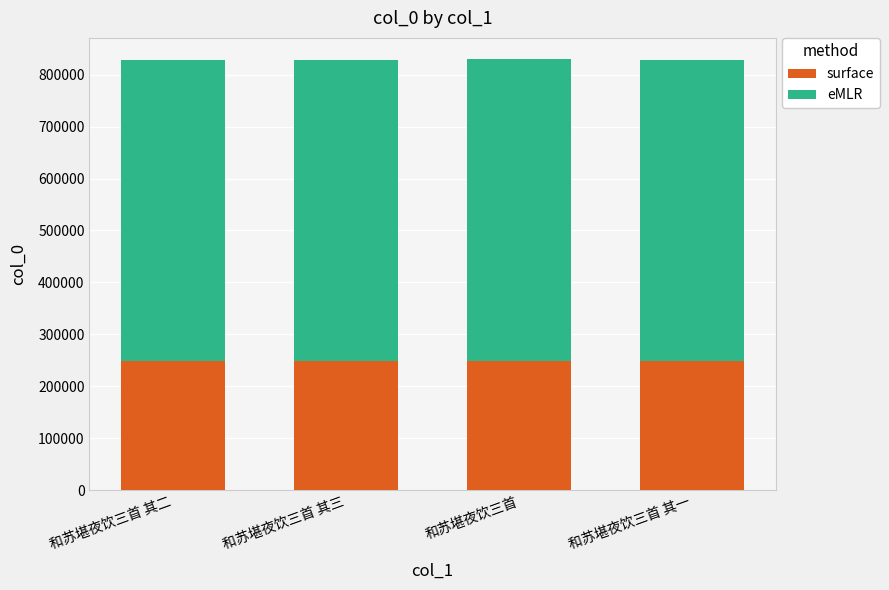

Read the surface value at 和苏堪夜饮三首 其三.

248544.3